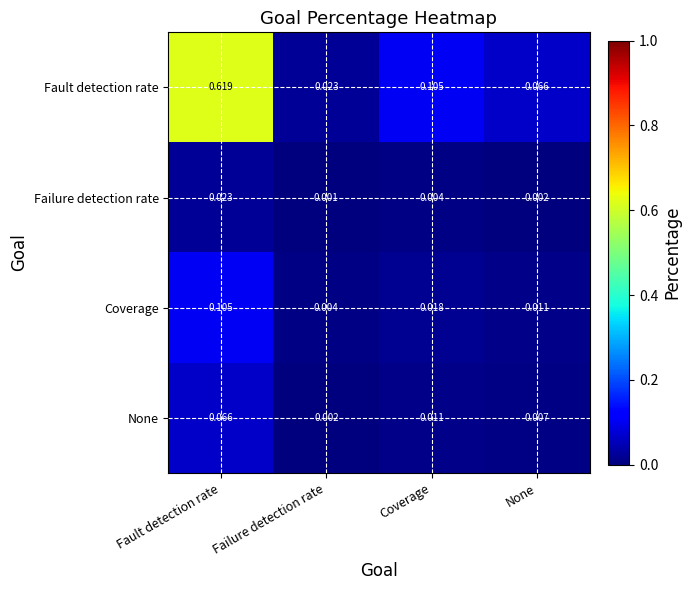

At which category does the chart reach its peak across all series?

Fault detection rate